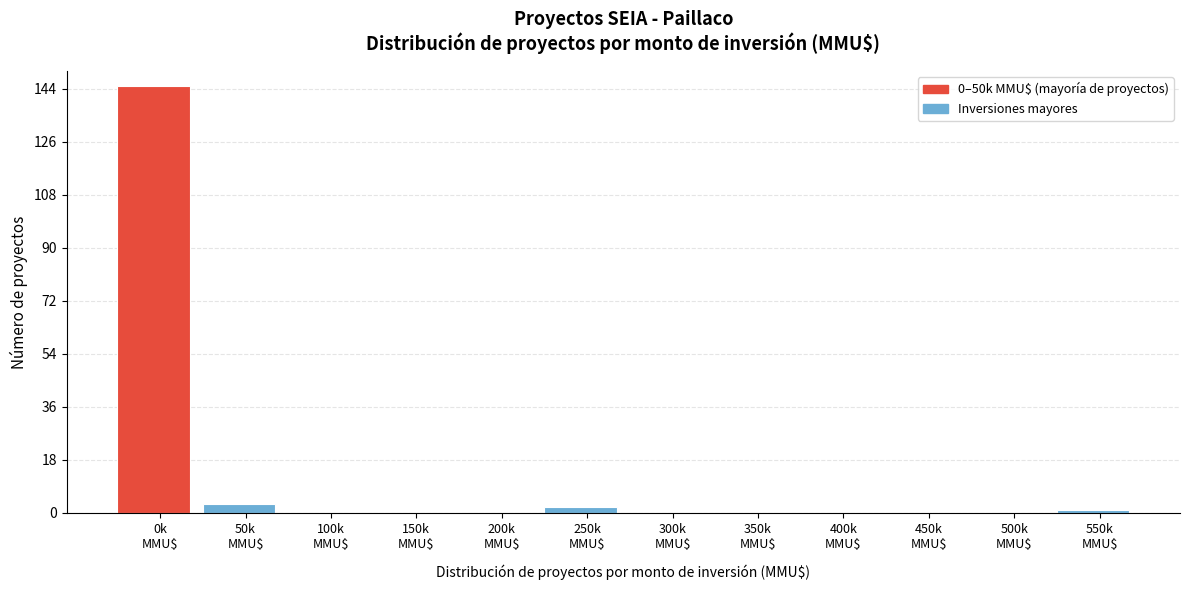

What is the sum of all values?

151